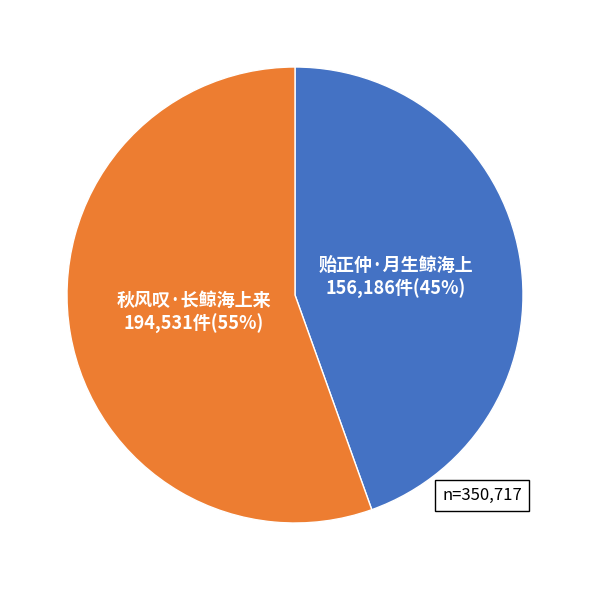

What is the largest slice in the pie chart?

秋风叹·长鲸海上来